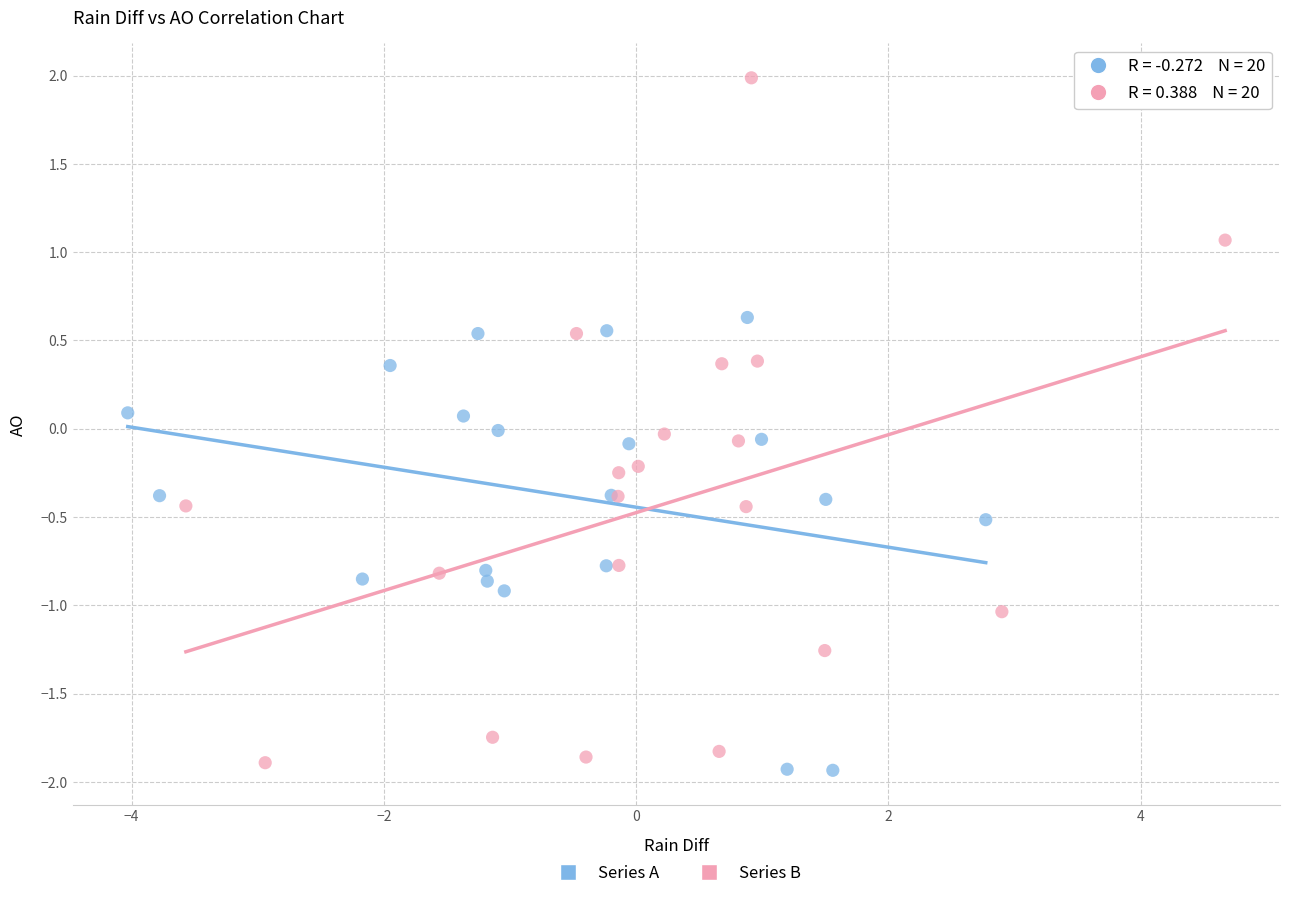

Which series contains the highest Y value?

Series B